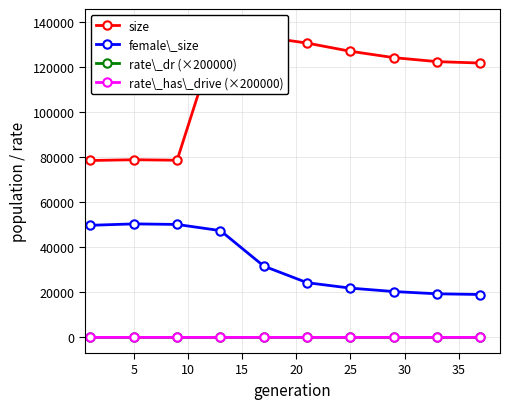

Does the chart have visible grid lines?

Yes